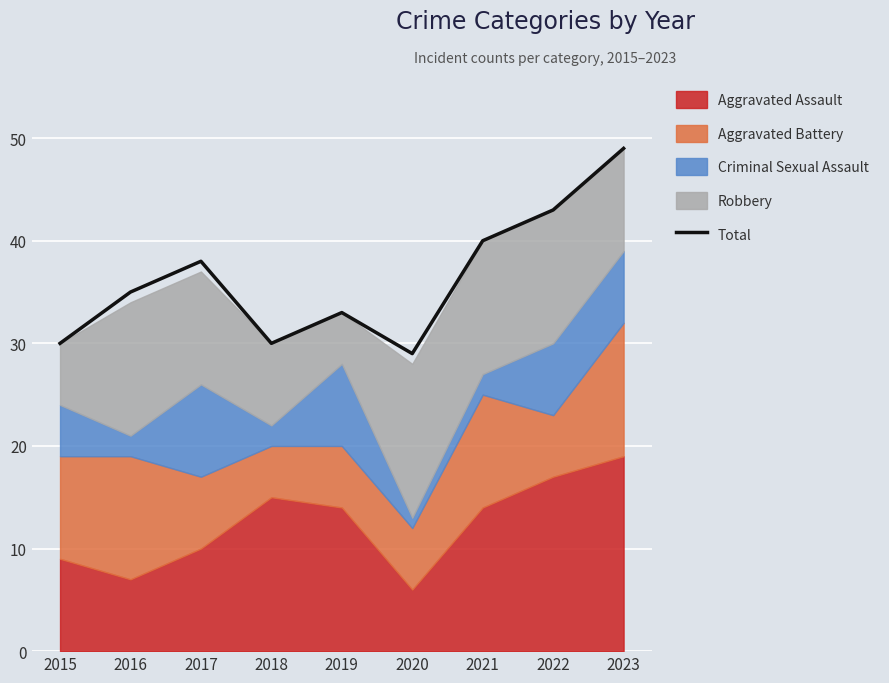

Between 2023 and 2015, which is larger?

2023